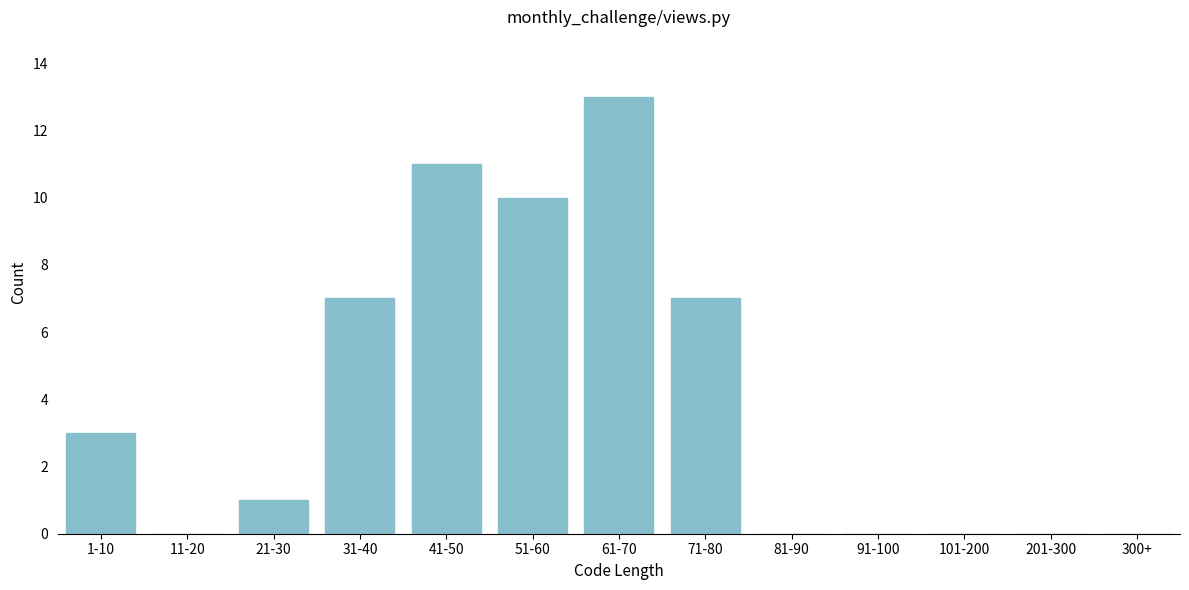

Reading right to left, list all the values displayed in this chart.

300+=0	201-300=0	101-200=0	91-100=0	81-90=0	71-80=7	61-70=13	51-60=10	41-50=11	31-40=7	21-30=1	11-20=0	1-10=3